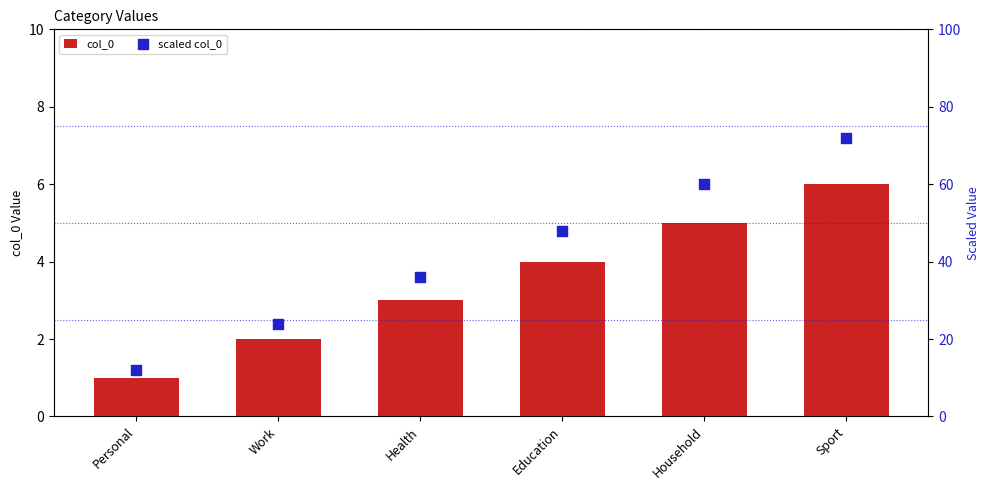

Is the value of col_0 at Work greater than the value of scaled col_0 at Personal?

No